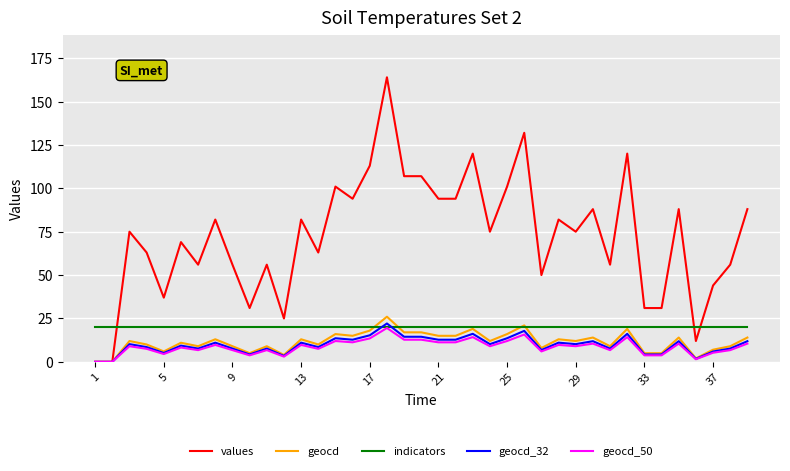

What is the average value of the indicators series?

20.0